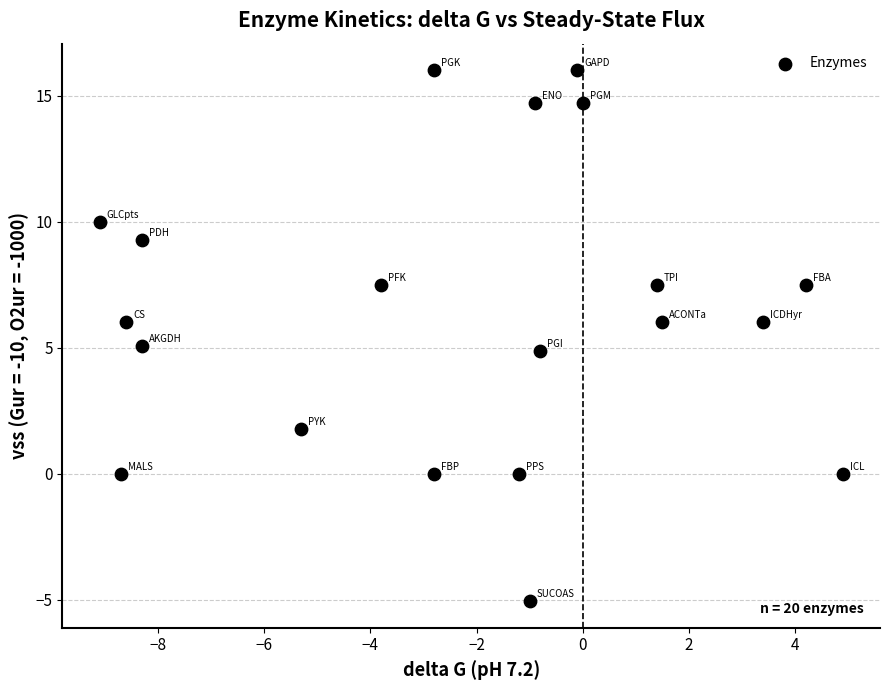

What is the range of Y values (max minus min)?

21.1